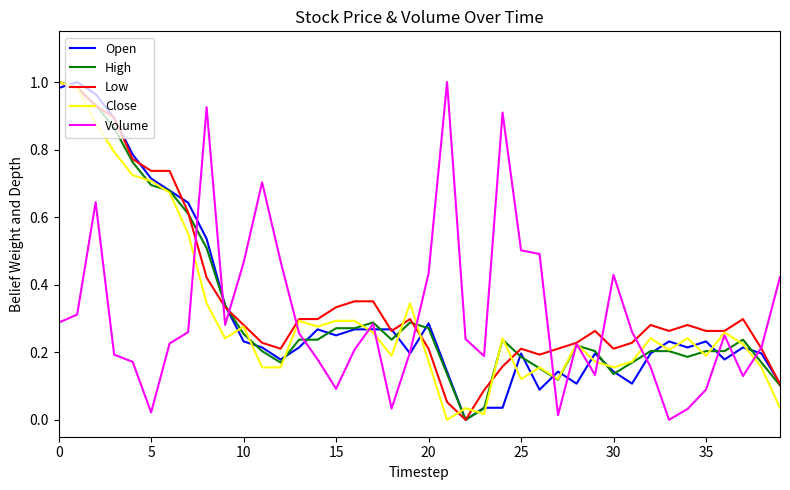

How many interior local peaks does the Open series have?

9